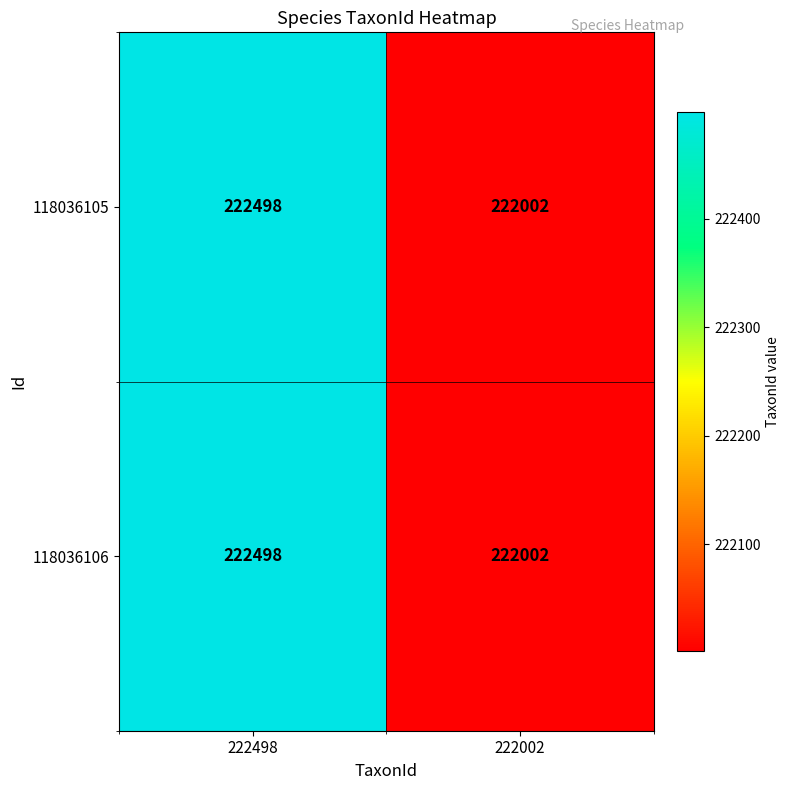

What is the smallest value displayed?

222002